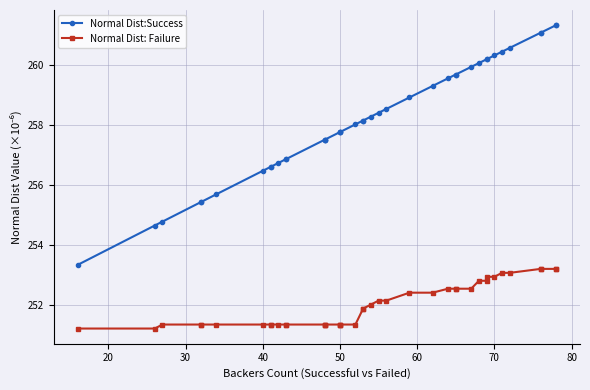

What is the highest value of the Normal Dist:Success series?

261.3